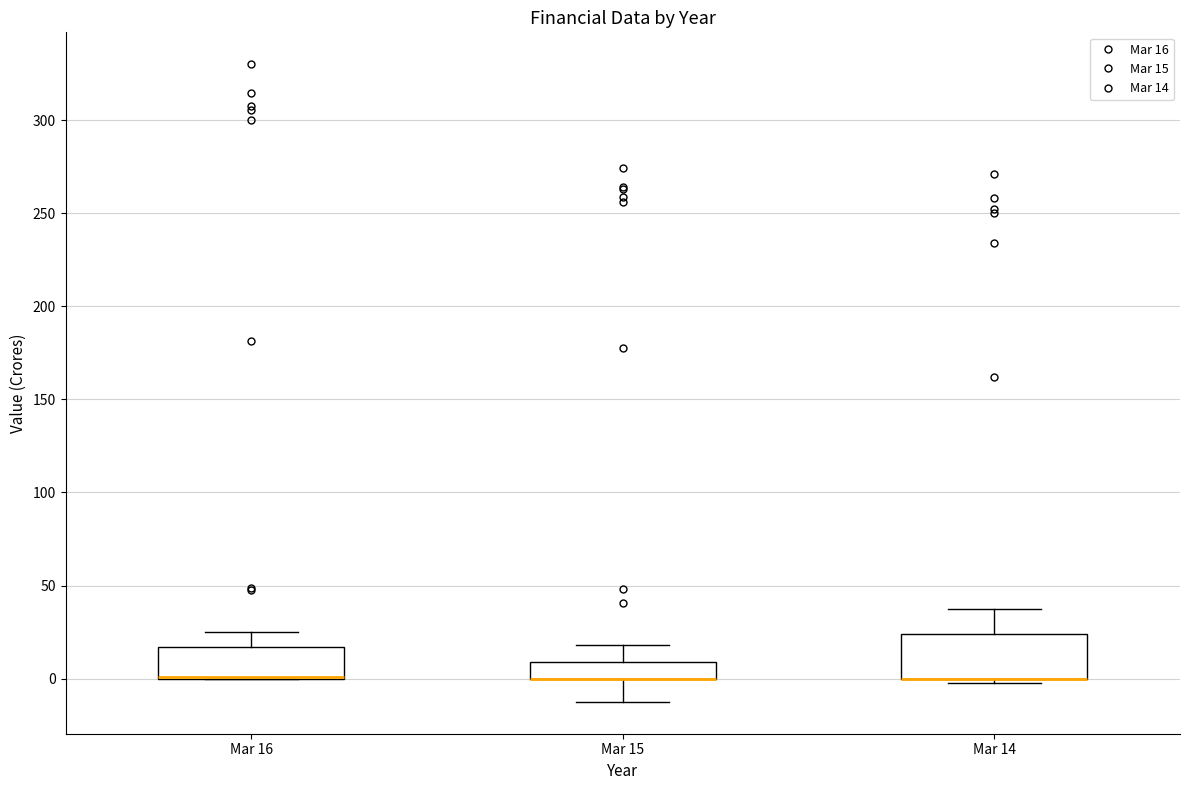

Reading left to right, read every box against the y-axis: the position of its median line, the range the box covers, and the ends of its whiskers. The values are not printed on the chart, so give them approximately, as read against the axis.

Mar 16: median 0 (drawn on the box's lower edge), box 0 to 15, whiskers 0 to 25
Mar 15: median 0 (drawn on the box's lower edge), box 0 to 10, whiskers -15 to 20
Mar 14: median 0 (drawn on the box's lower edge), box 0 to 25, whiskers -5 to 40